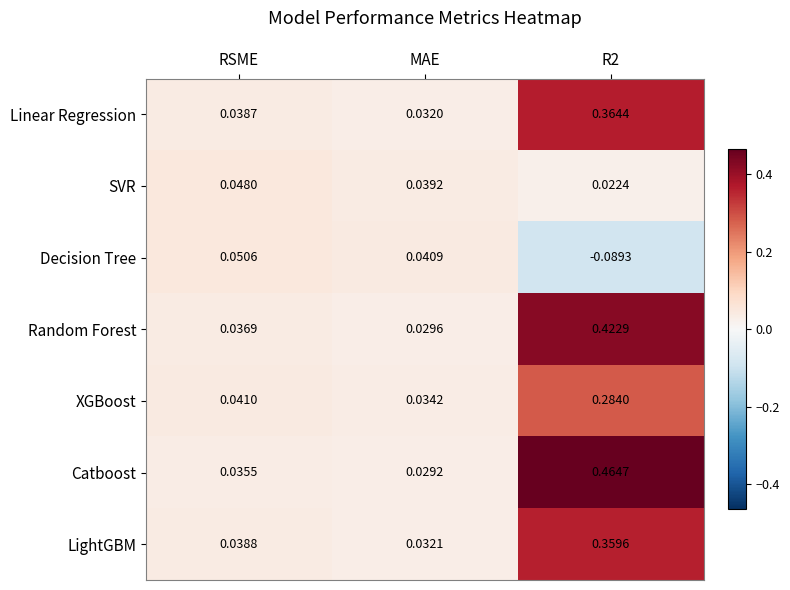

At which label is Catboost closest to 0?

MAE